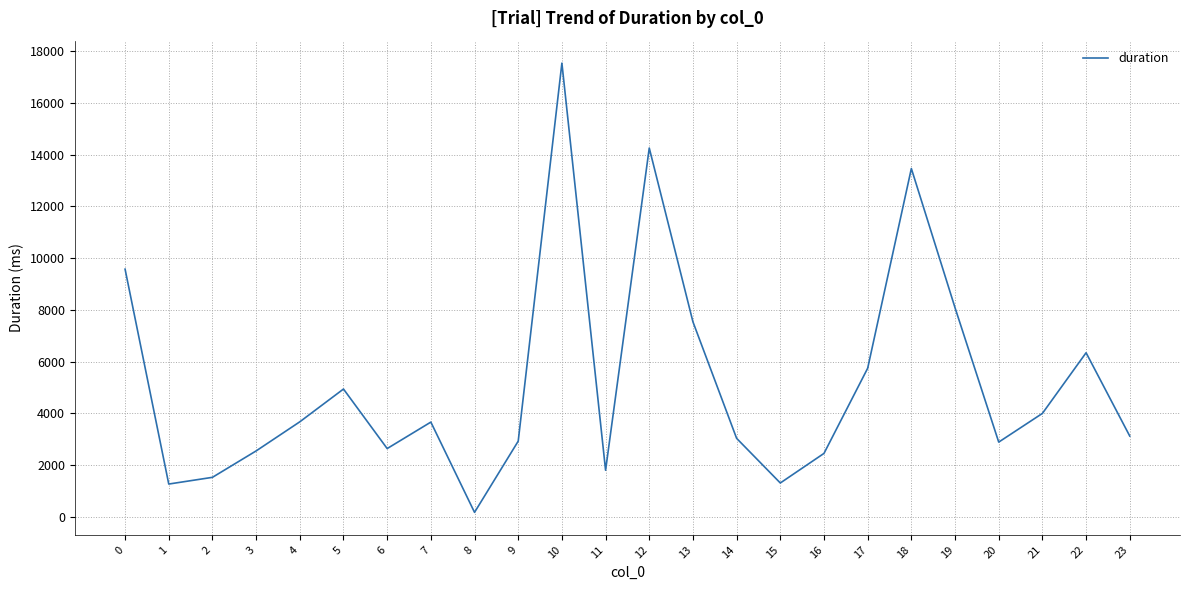

Count the number of categories in the chart.

24